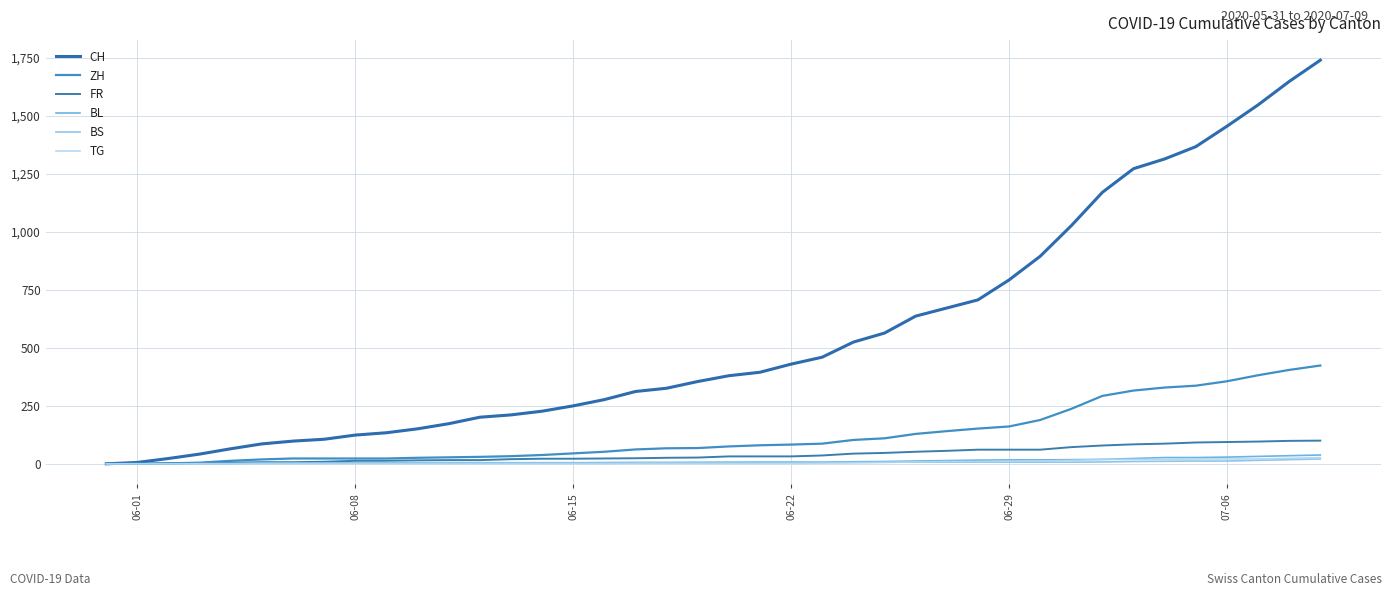

True or false: TG and FR intersect in this chart.

False